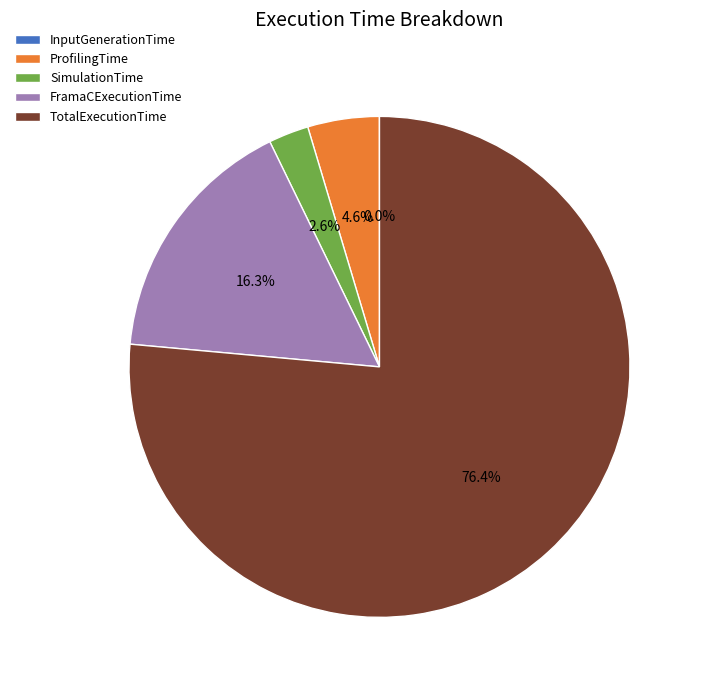

Combined, what portion of the pie is ProfilingTime and TotalExecutionTime?

81.1%